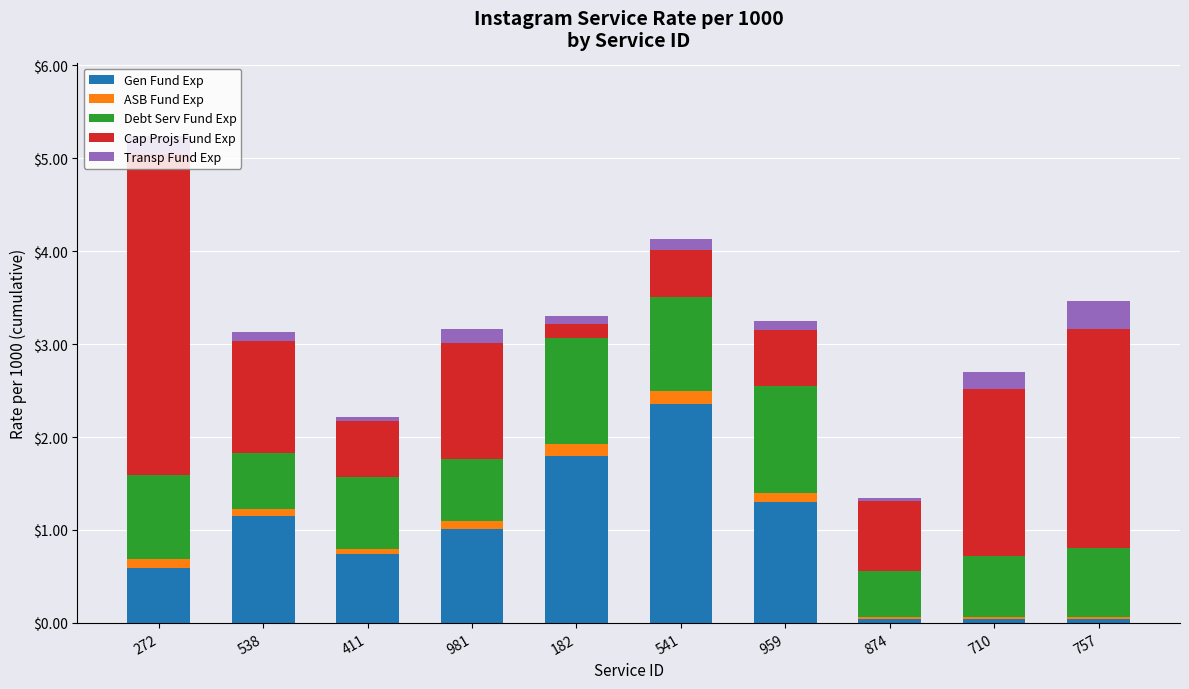

Which category has the highest value in the Gen Fund Exp series?

541